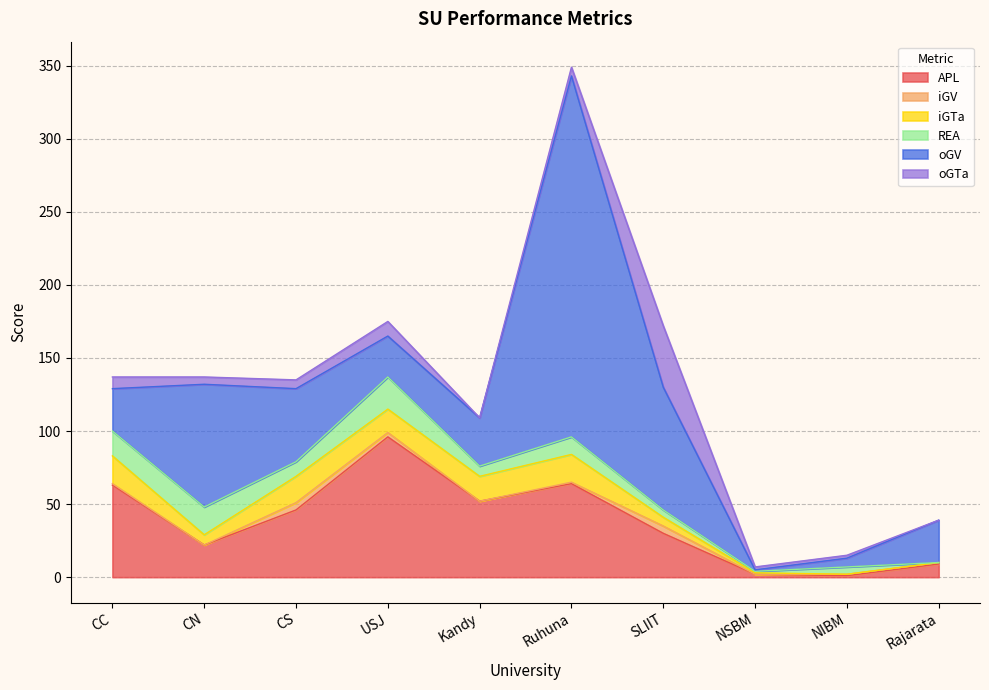

Reading left to right, list all the values displayed in this chart.

APL: CC=63	CN=22	CS=46	USJ=96	Kandy=52	Ruhuna=64	SLIIT=30	NSBM=2	NIBM=1	Rajarata=9
iGV: CC=1	CN=0	CS=5	USJ=3	Kandy=0	Ruhuna=1	SLIIT=5	NSBM=0	NIBM=1	Rajarata=1
iGTa: CC=19	CN=7	CS=18	USJ=16	Kandy=17	Ruhuna=19	SLIIT=6	NSBM=1	NIBM=0	Rajarata=0
REA: CC=17	CN=19	CS=10	USJ=22	Kandy=7	Ruhuna=12	SLIIT=5	NSBM=1	NIBM=5	Rajarata=0
oGV: CC=29	CN=84	CS=50	USJ=28	Kandy=33	Ruhuna=247	SLIIT=84	NSBM=1	NIBM=6	Rajarata=29
oGTa: CC=8	CN=5	CS=6	USJ=10	Kandy=0	Ruhuna=6	SLIIT=42	NSBM=2	NIBM=2	Rajarata=0